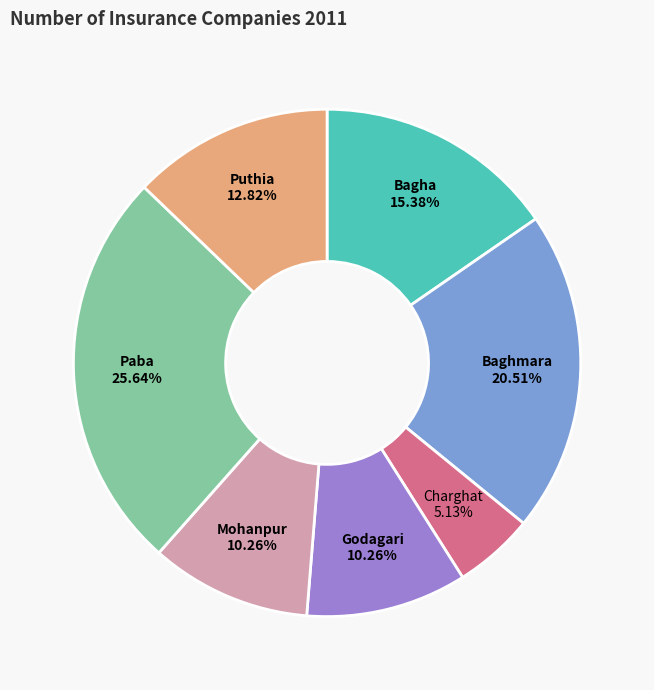

Which category has the smallest portion of the pie?

Charghat